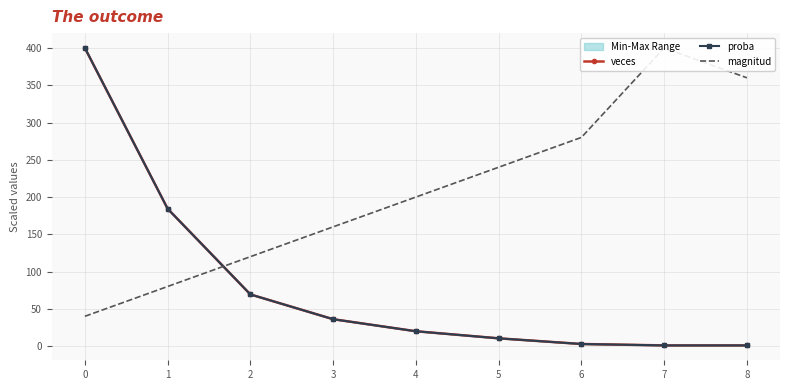

At how many categories does at least one series exceed 355?

3